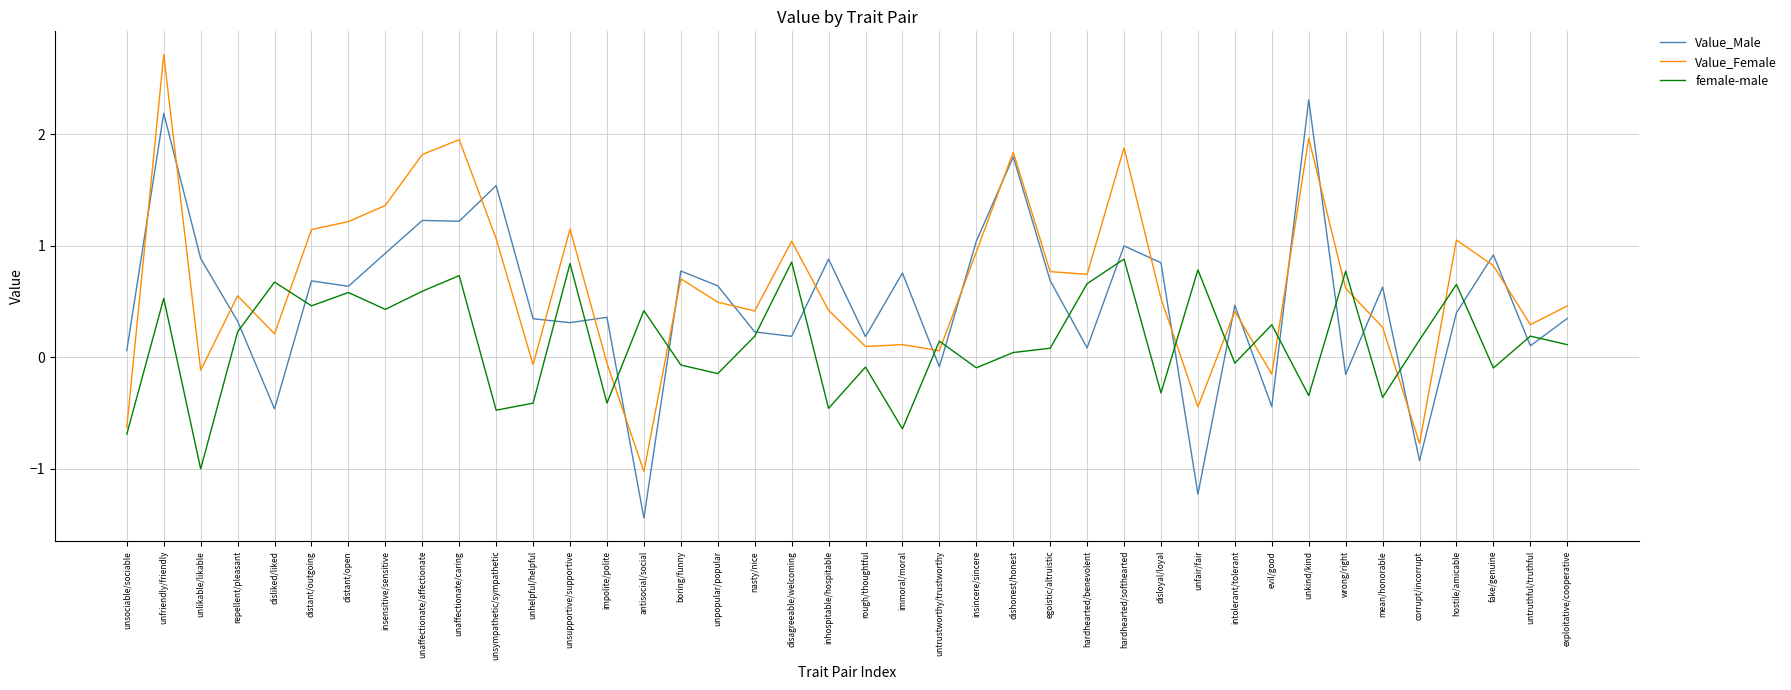

How many negative values does the female-male series have?

16